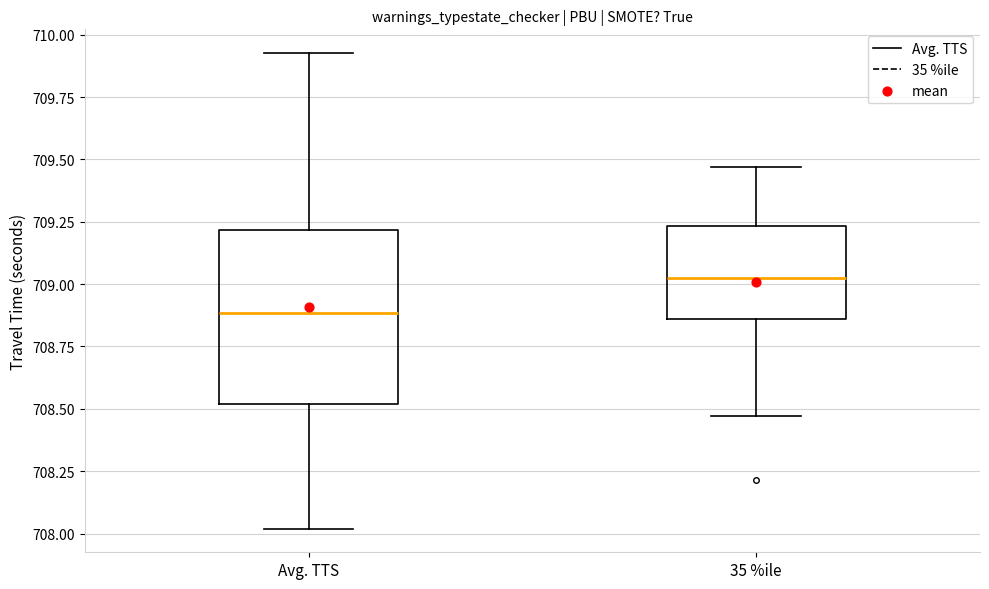

Comparing the boxes themselves (not the whiskers), which one is the tallest?

Avg. TTS